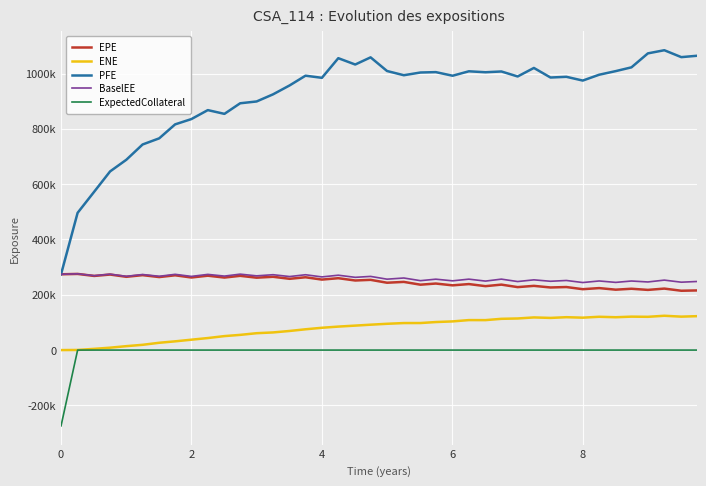

What are all the series names shown in the legend?

EPE, ENE, PFE, BaselEE, ExpectedCollateral